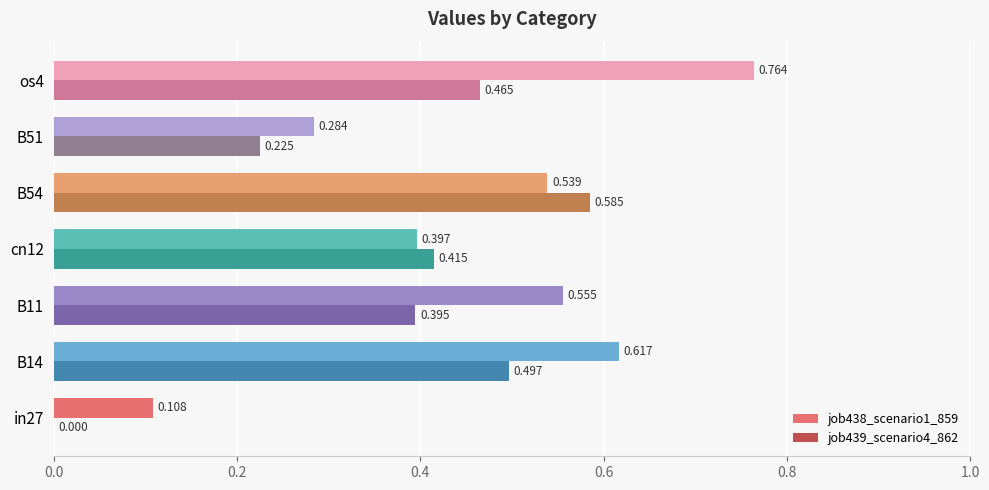

Is the value of job439_scenario4_862 at B14 greater than the value of job438_scenario1_859 at in27?

Yes